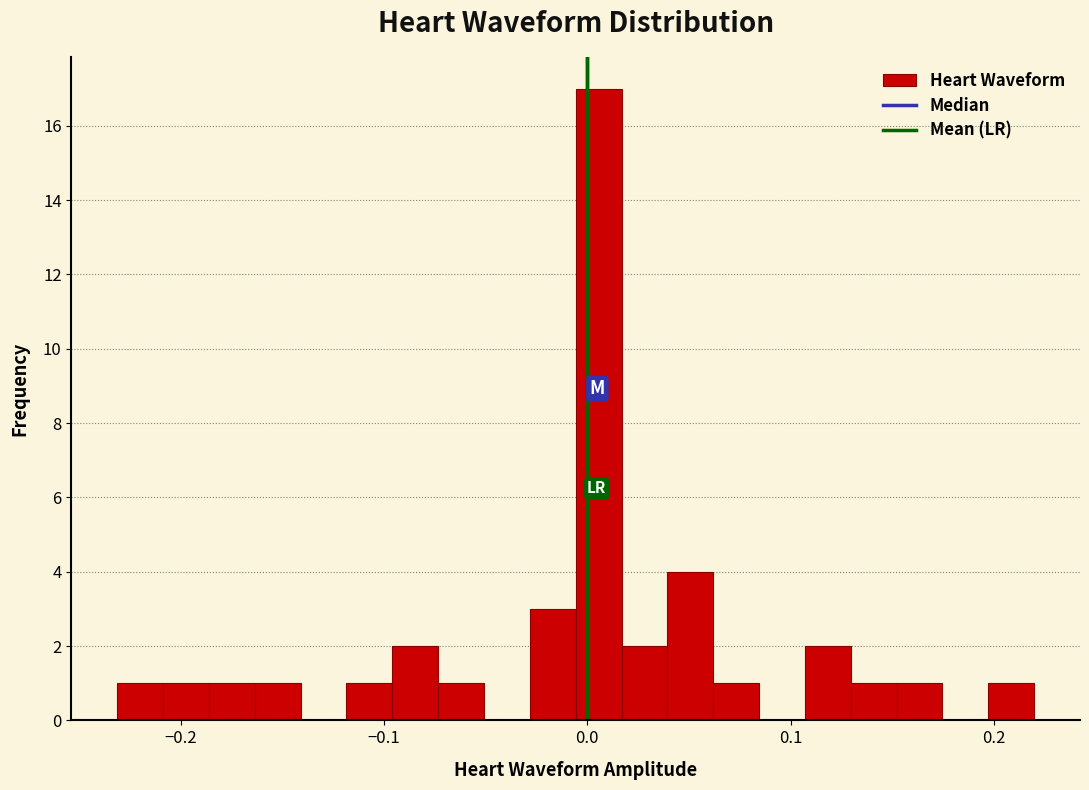

Around what value on the x-axis is the tallest bar? Give the approximate position of its centre, as read against the axis.

0.01